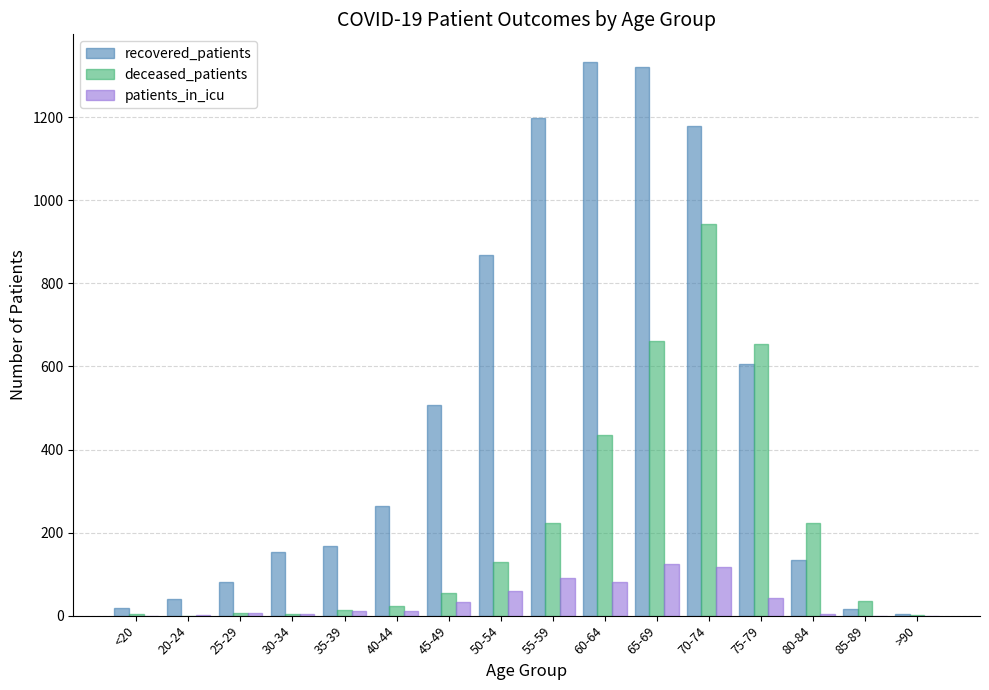

What is the sum of all deceased_patients values?

3412